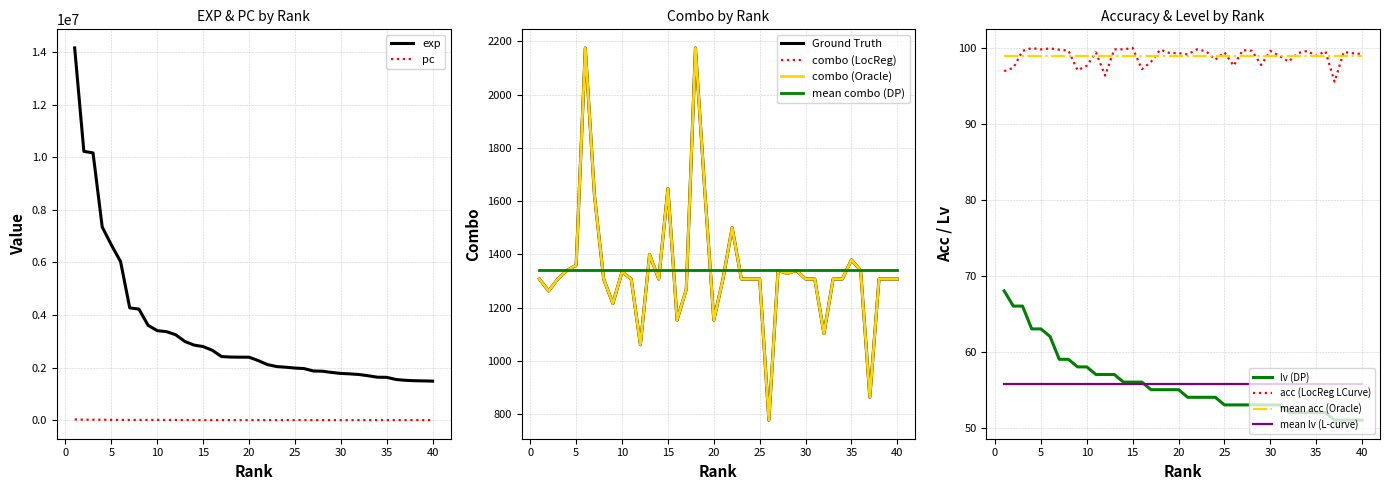

The value of pc at 7 is 7872.0. True or false?

True